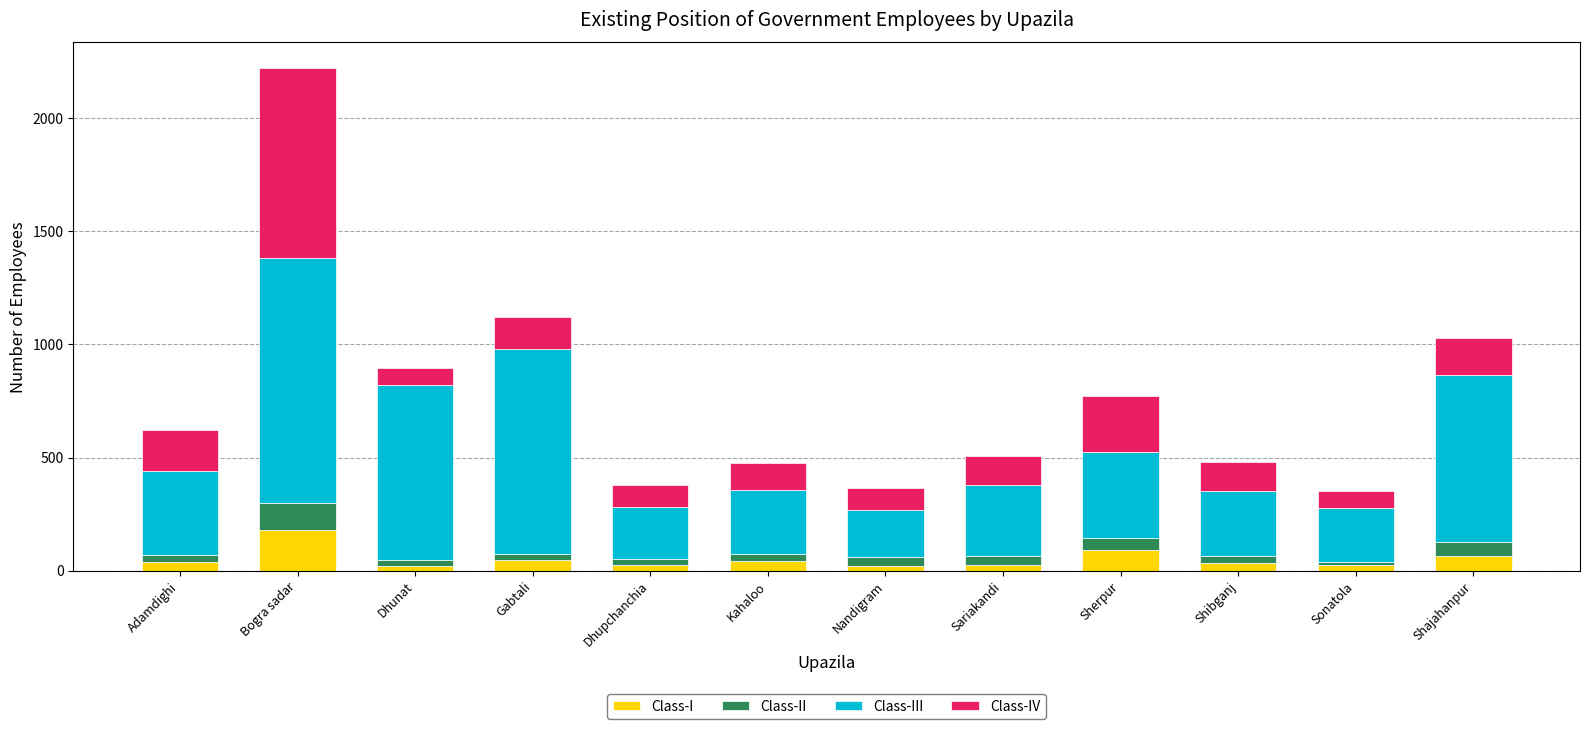

True or false: Class-I has a value of 91 at Sherpur.

True